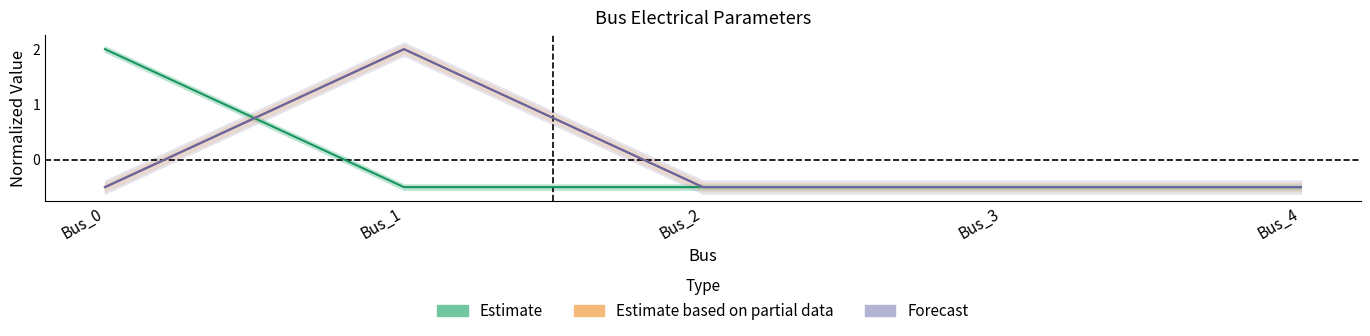

The pf_ikss_b_ka series shows -0.7 at Bus_3. True or false?

False